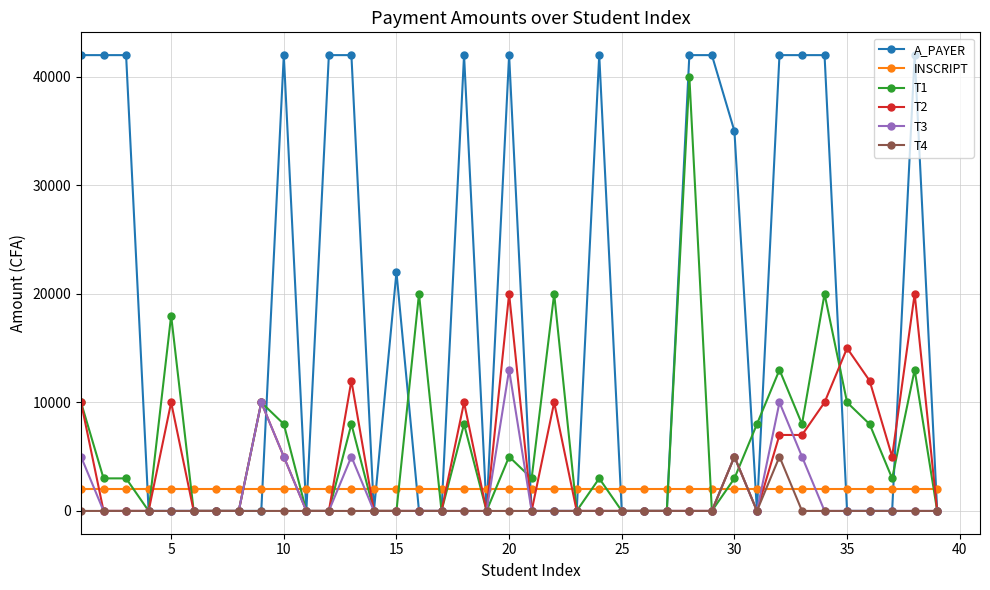

List the series in order of their peak value, highest first.

A_PAYER, T1, T2, T3, T4, INSCRIPT